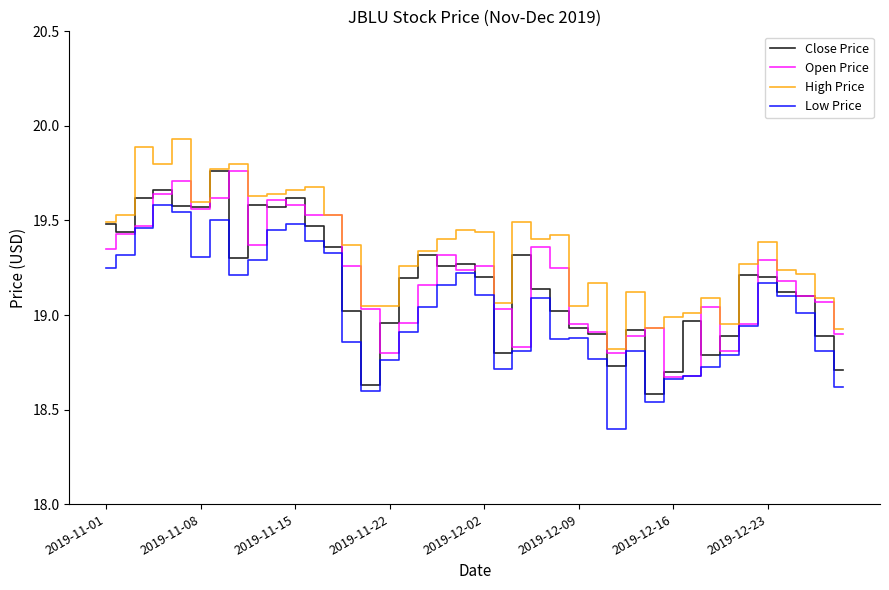

Which series has the largest total across all categories?

High Price